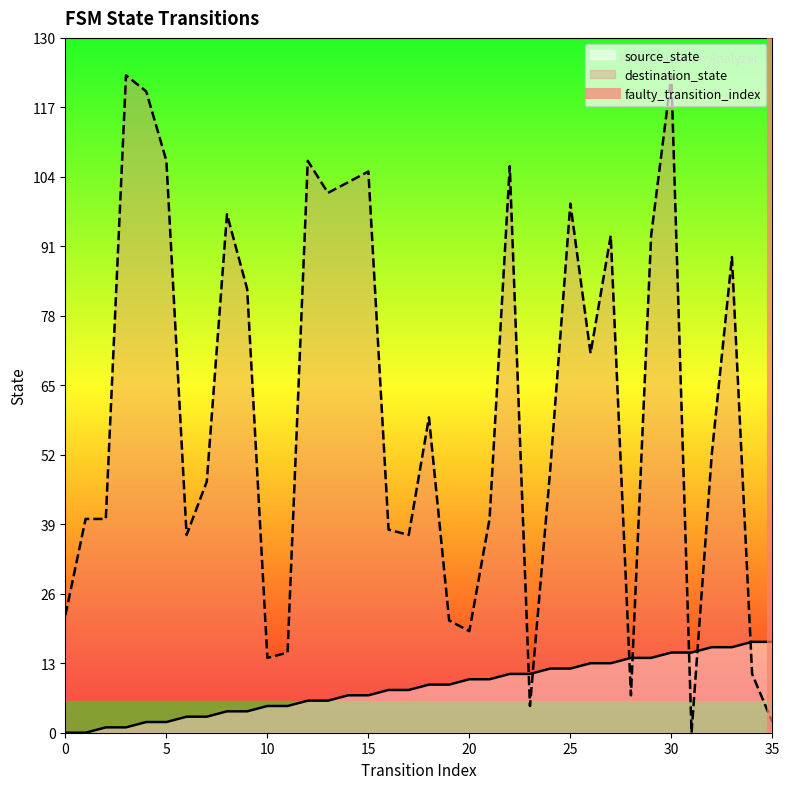

True or false: source_state and destination_state cross at least once.

True